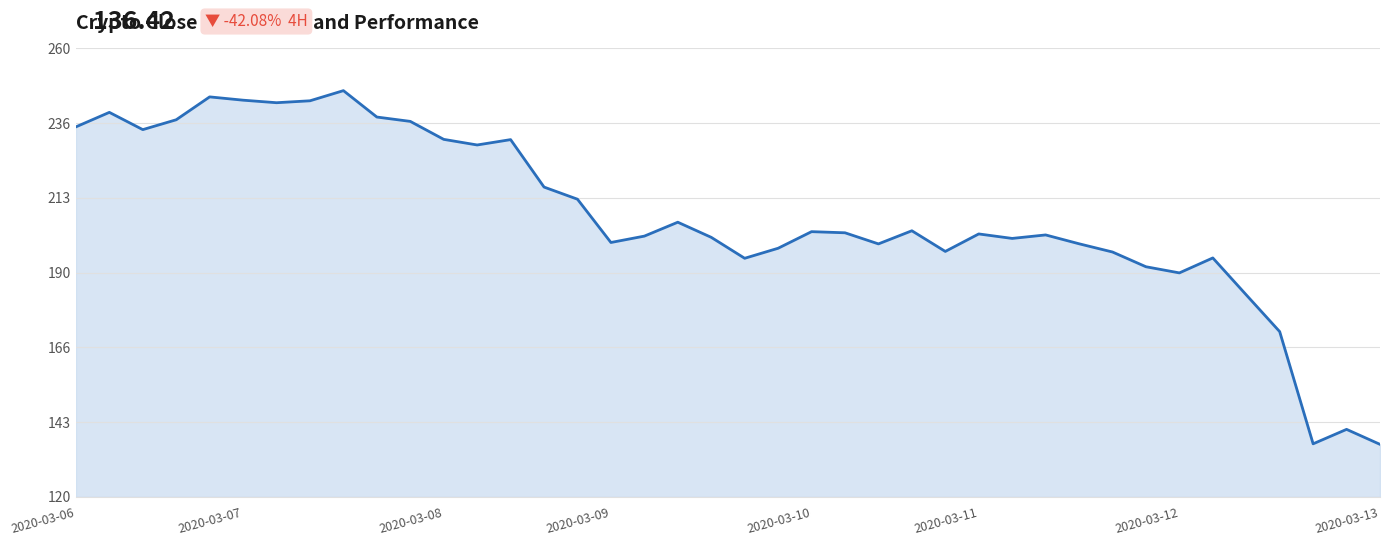

What is the smallest value displayed?

136.4